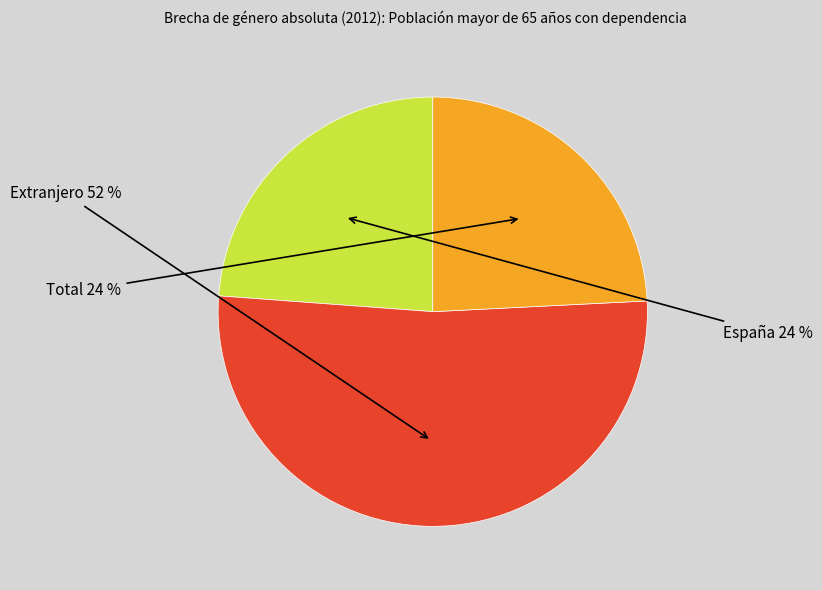

How many segments does this pie chart have?

3